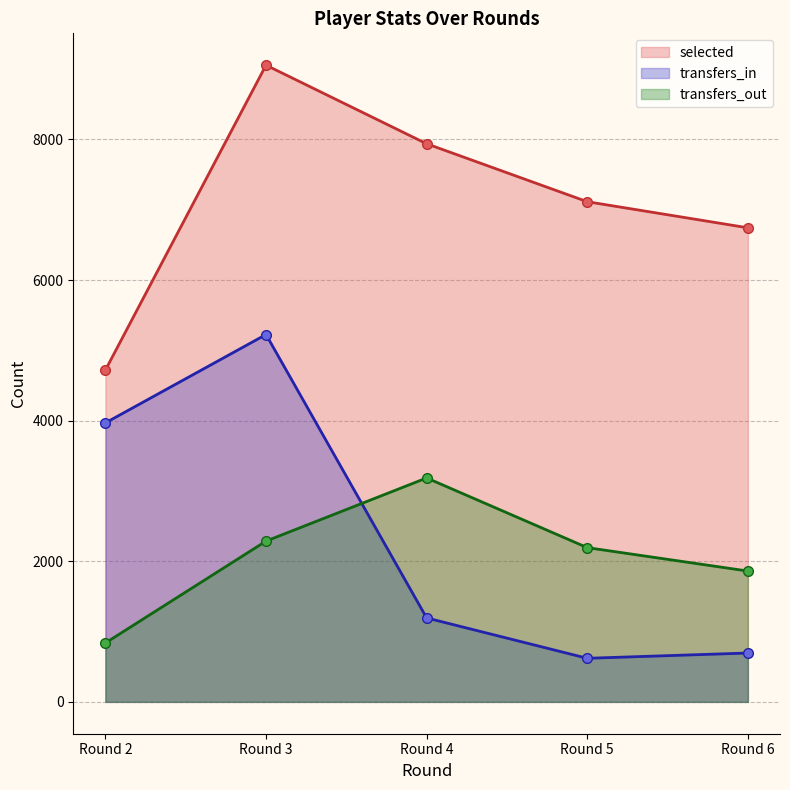

Which series has the largest total across all categories?

selected